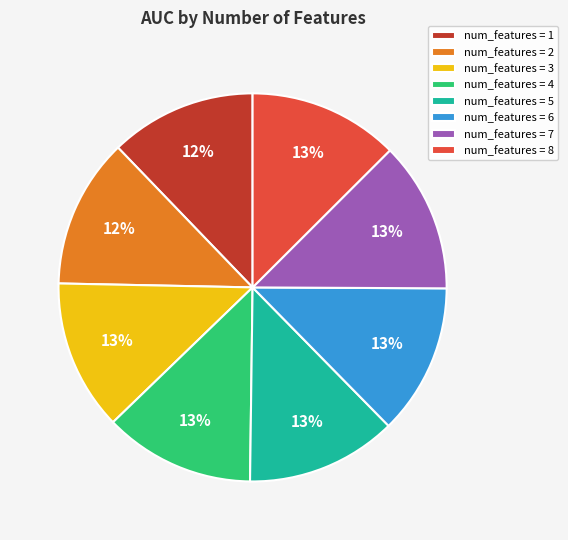

Does any single category account for the majority?

No